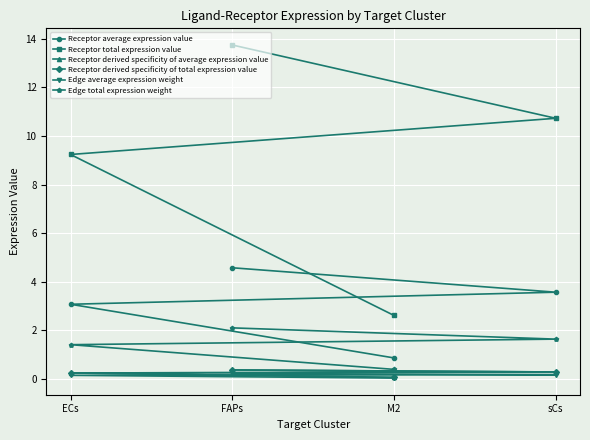

Count the number of categories in the chart.

4